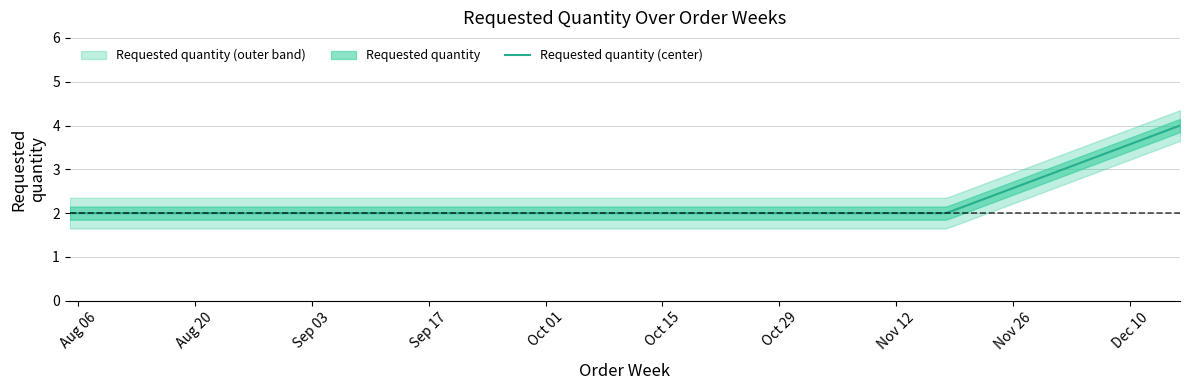

The chart shows a value of 2 at 2024-08-19. True or false?

True